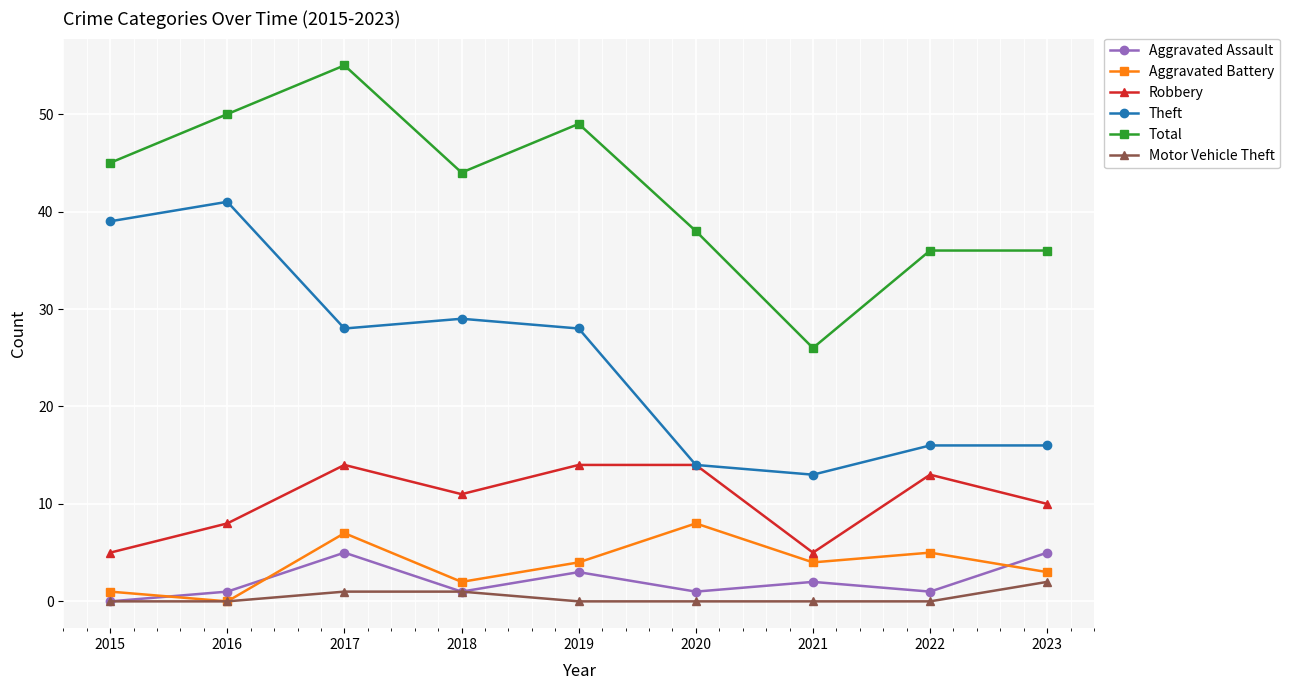

What is the lowest value of the Total series?

26